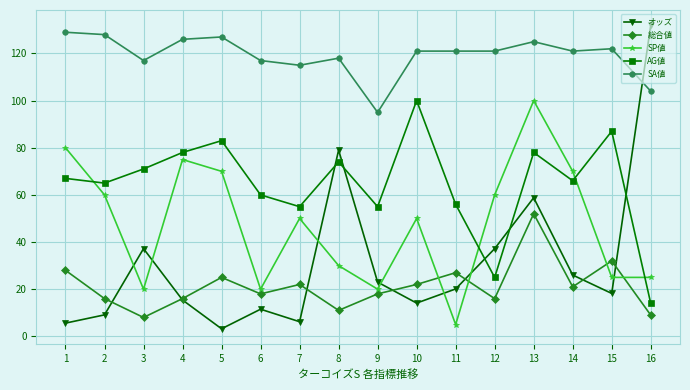

Does the chart display data point markers on the line(s)?

Yes